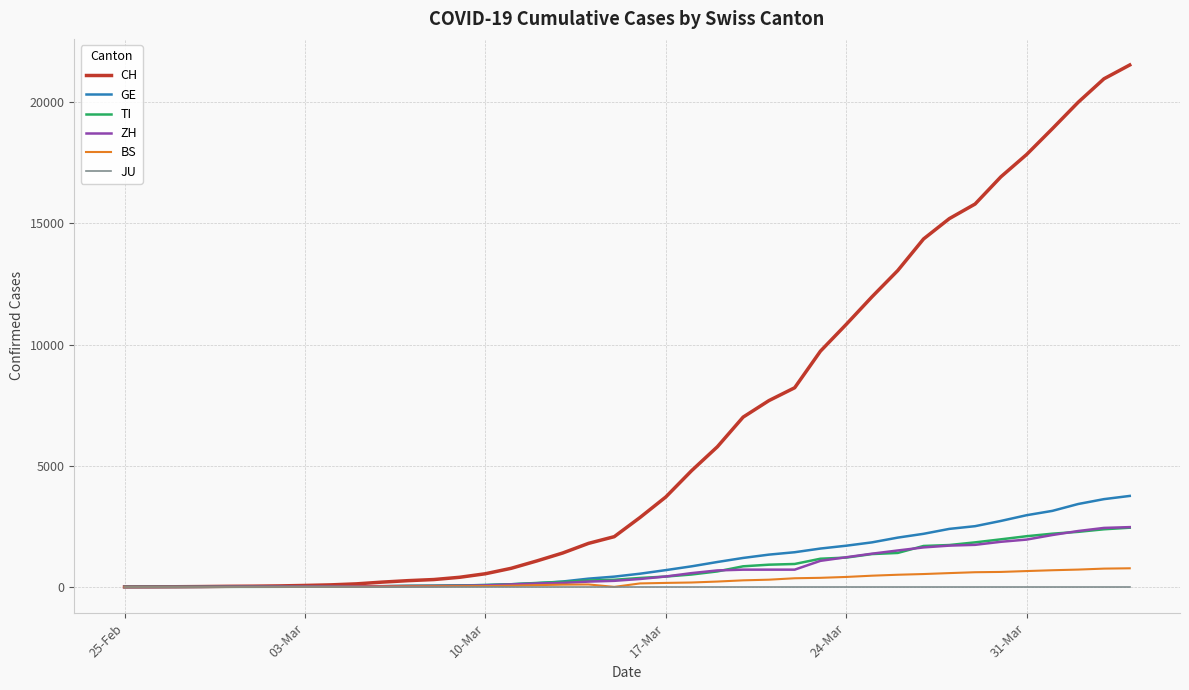

What is the maximum value for TI?

2442